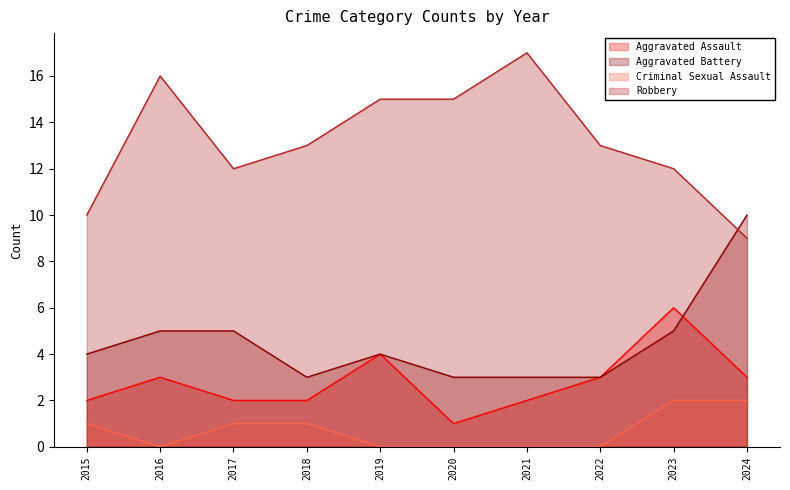

True or false: Aggravated Assault has a value of 10 at 2023.

False